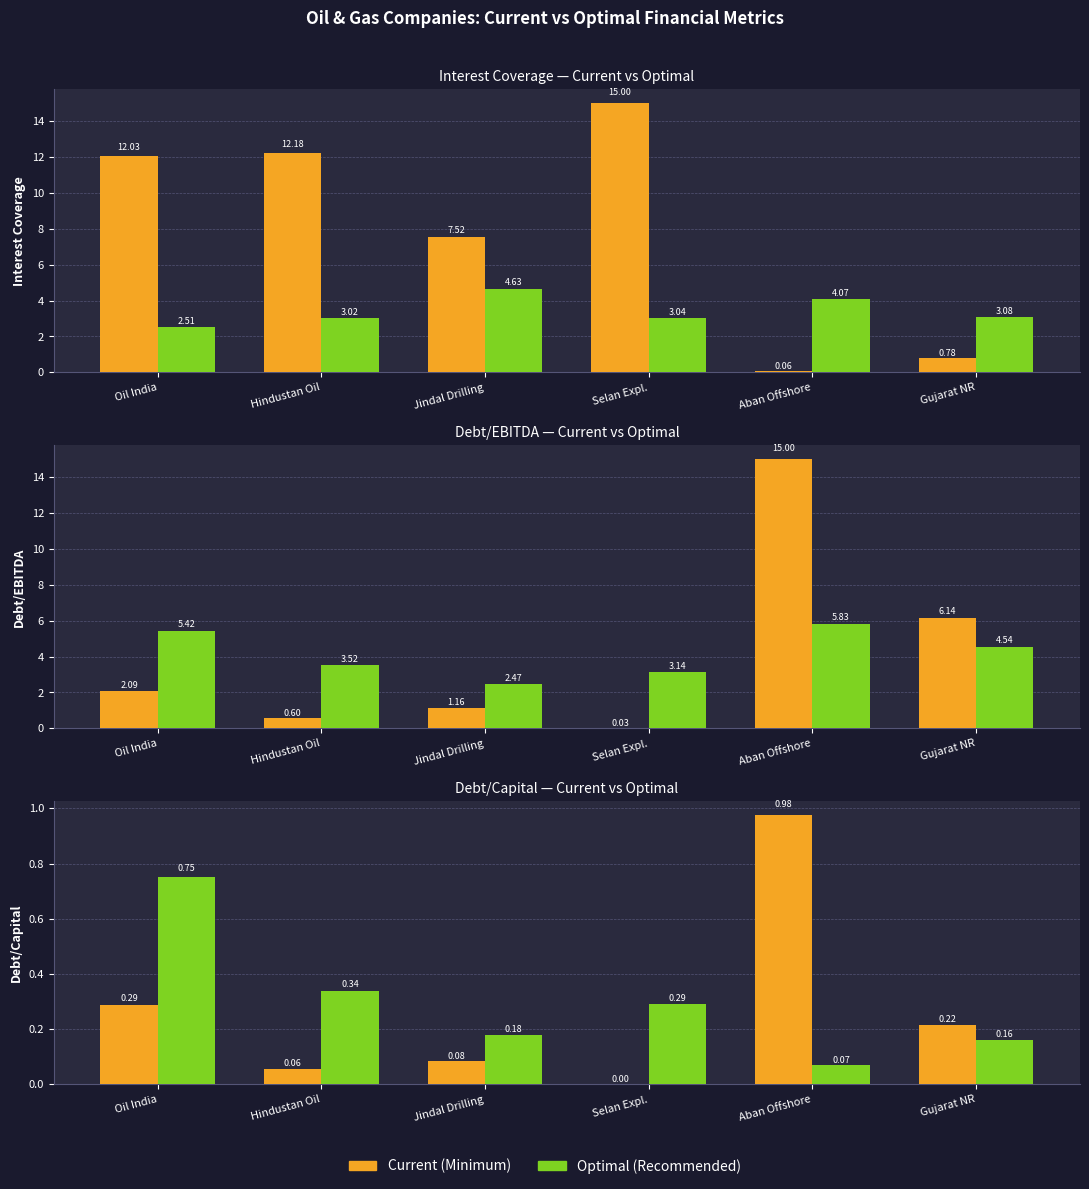

At which label is optimal_debt_capital closest to 0?

Aban Offshore